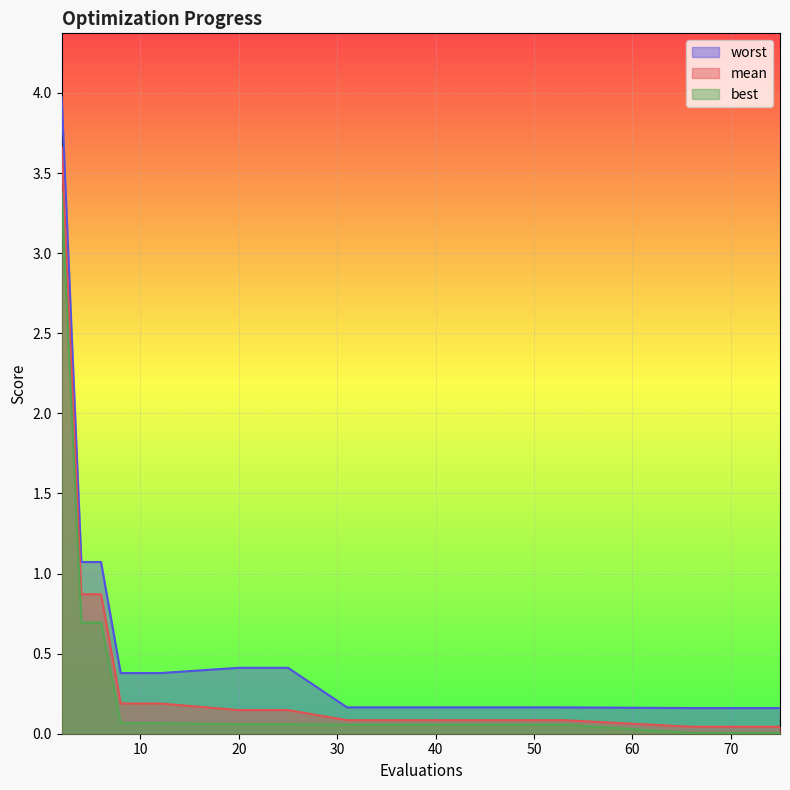

How many lines are shown in the chart?

3